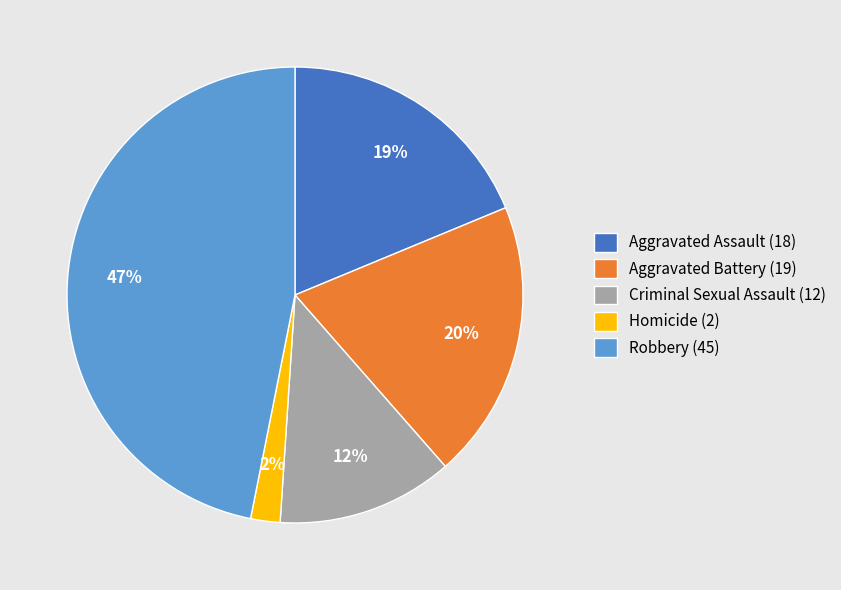

Which slice is the largest?

Robbery